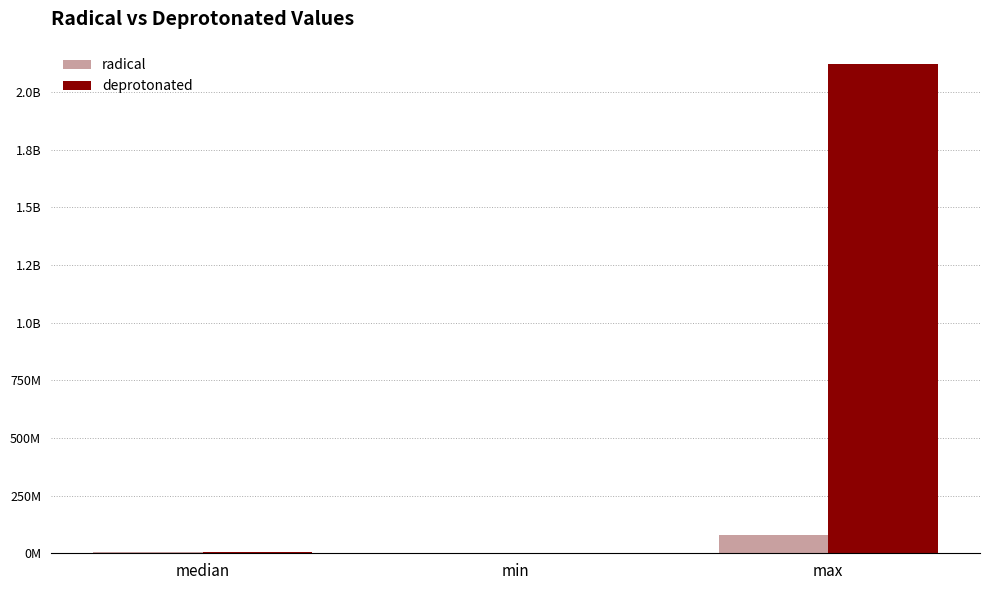

What is the label of the 1st bar from the right?

max